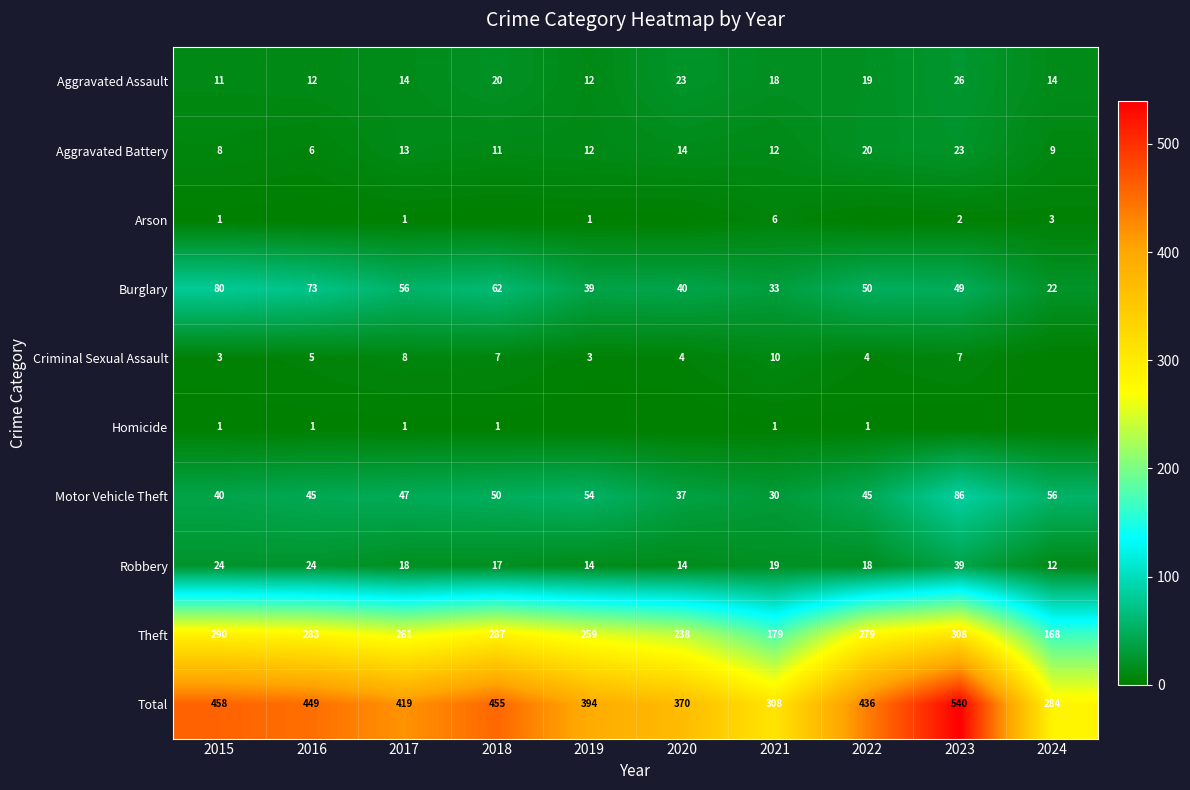

What is the lowest value of the Total series?

284